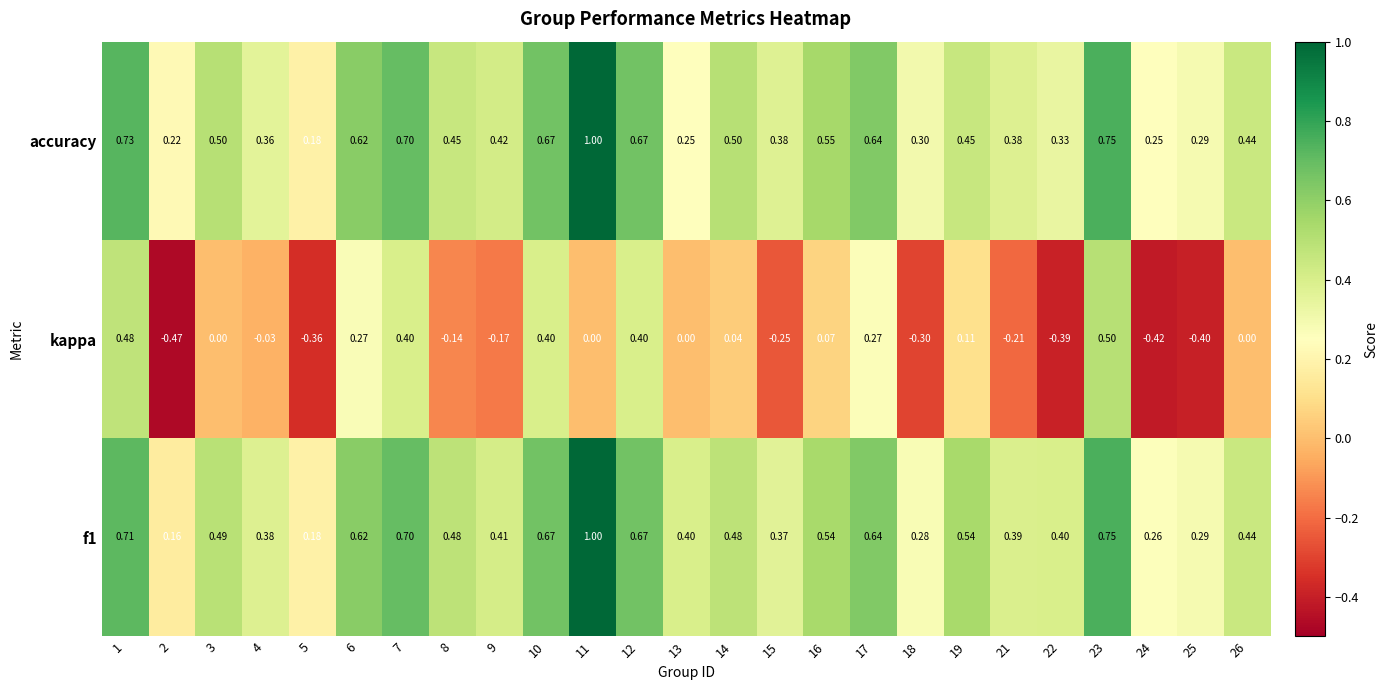

Which series has the largest range (max minus min)?

kappa